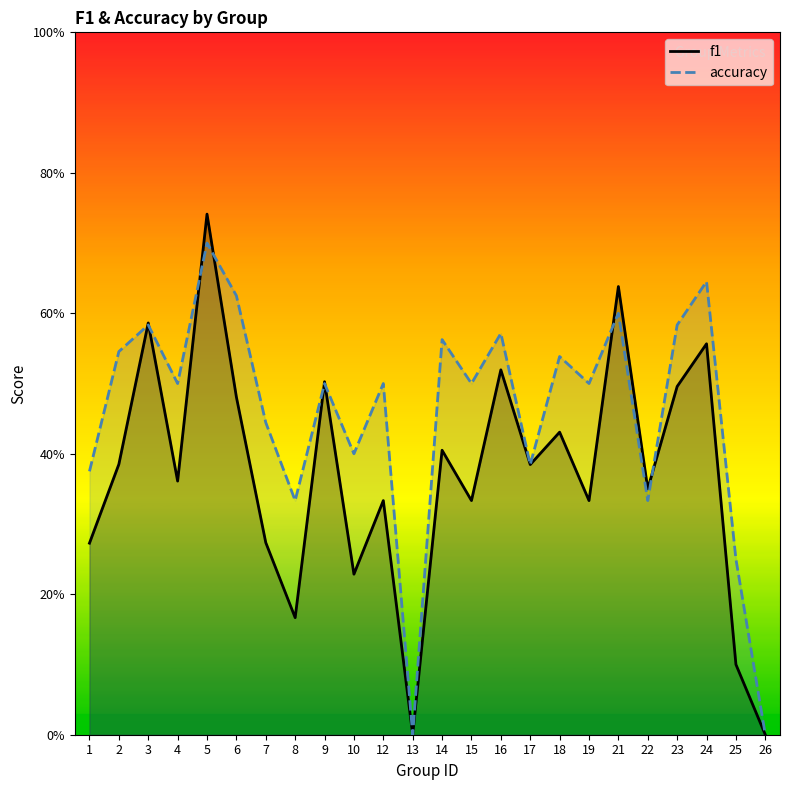

Which series ends up on top after the final intersection of accuracy and f1?

accuracy